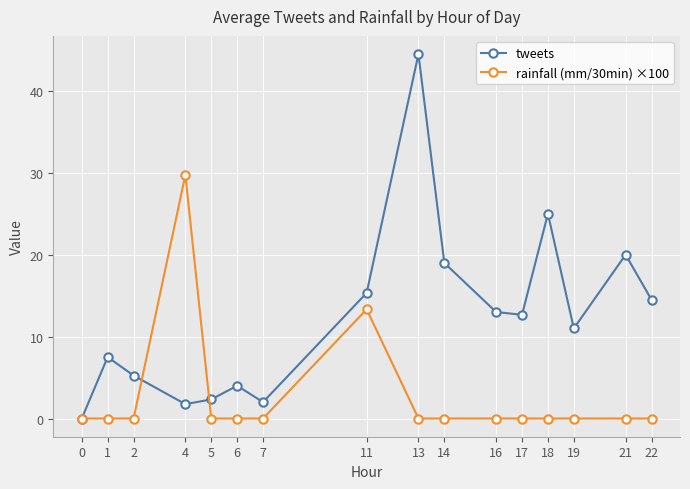

What is the sum of the tweets values at 19 and 16?

24.0